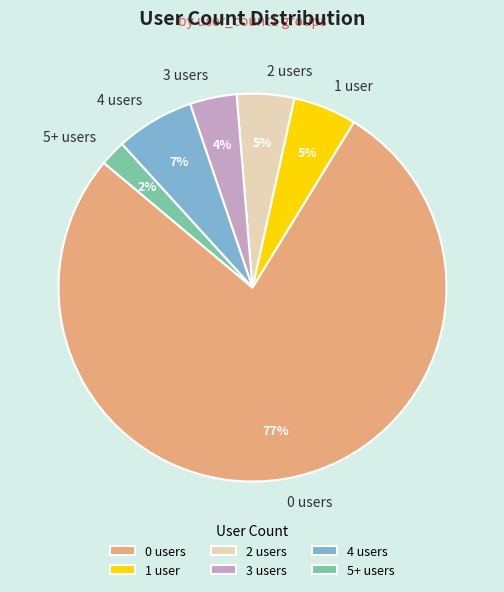

To the nearest percent, what portion does 3 users represent?

4%